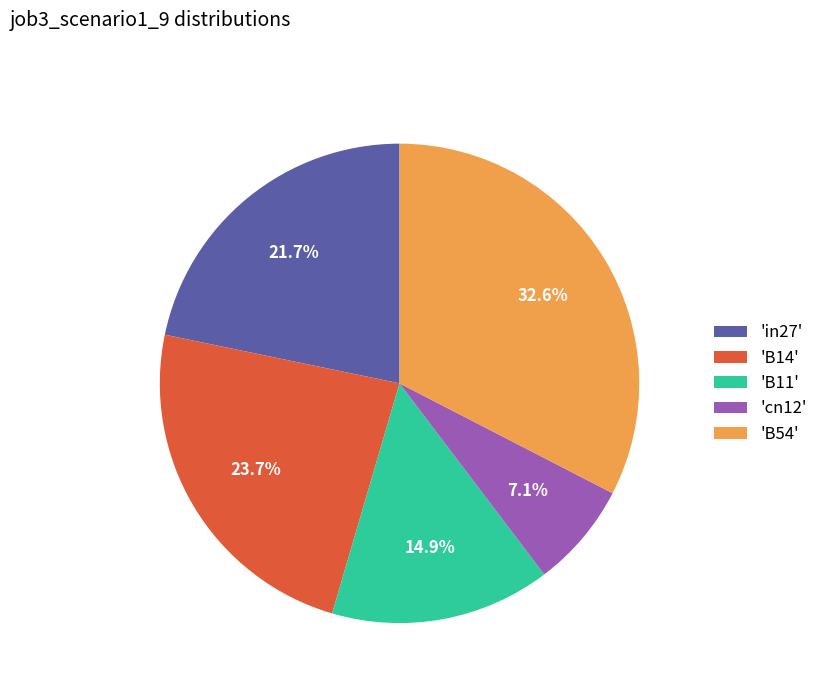

What percentage is NOT represented by 'B11'?

85.1%